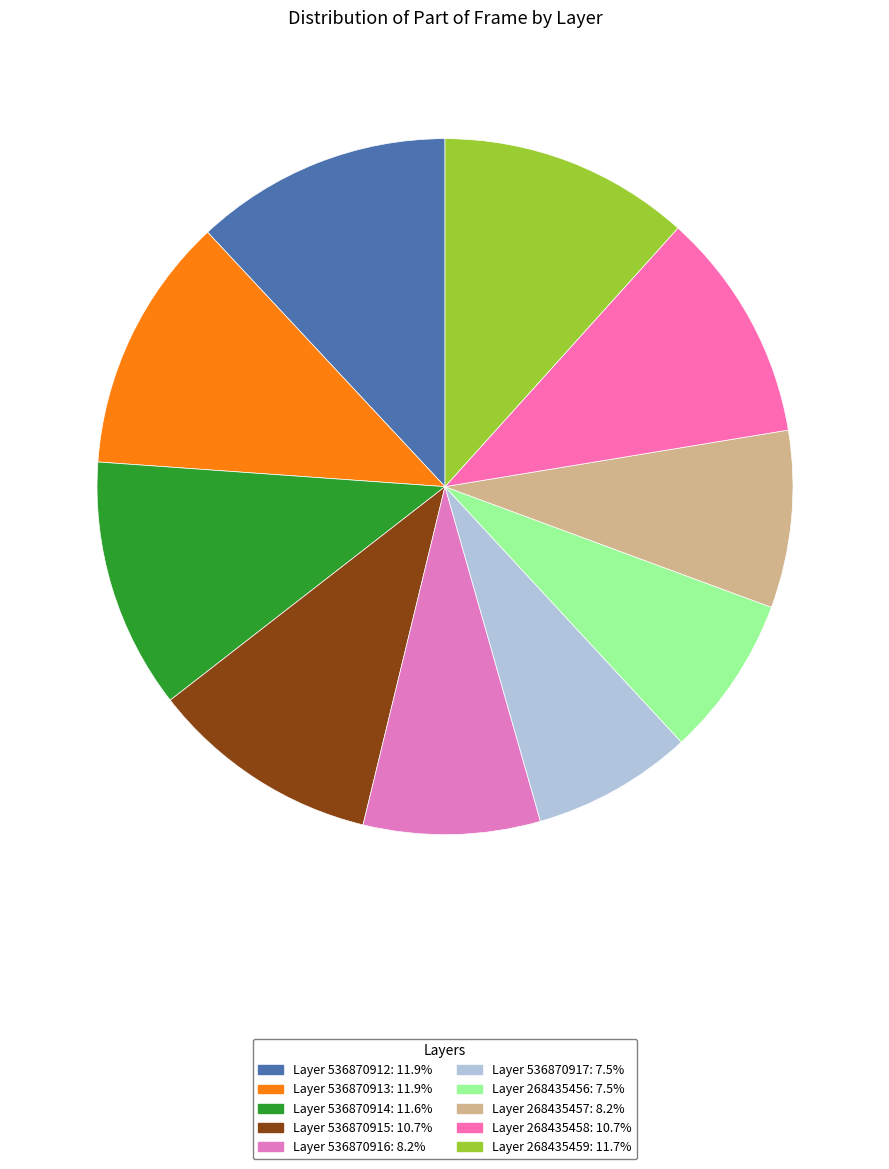

Rank the categories by value from lowest to highest.

536870917, 268435456, 536870916, 268435457, 536870915, 268435458, 536870914, 268435459, 536870913, 536870912